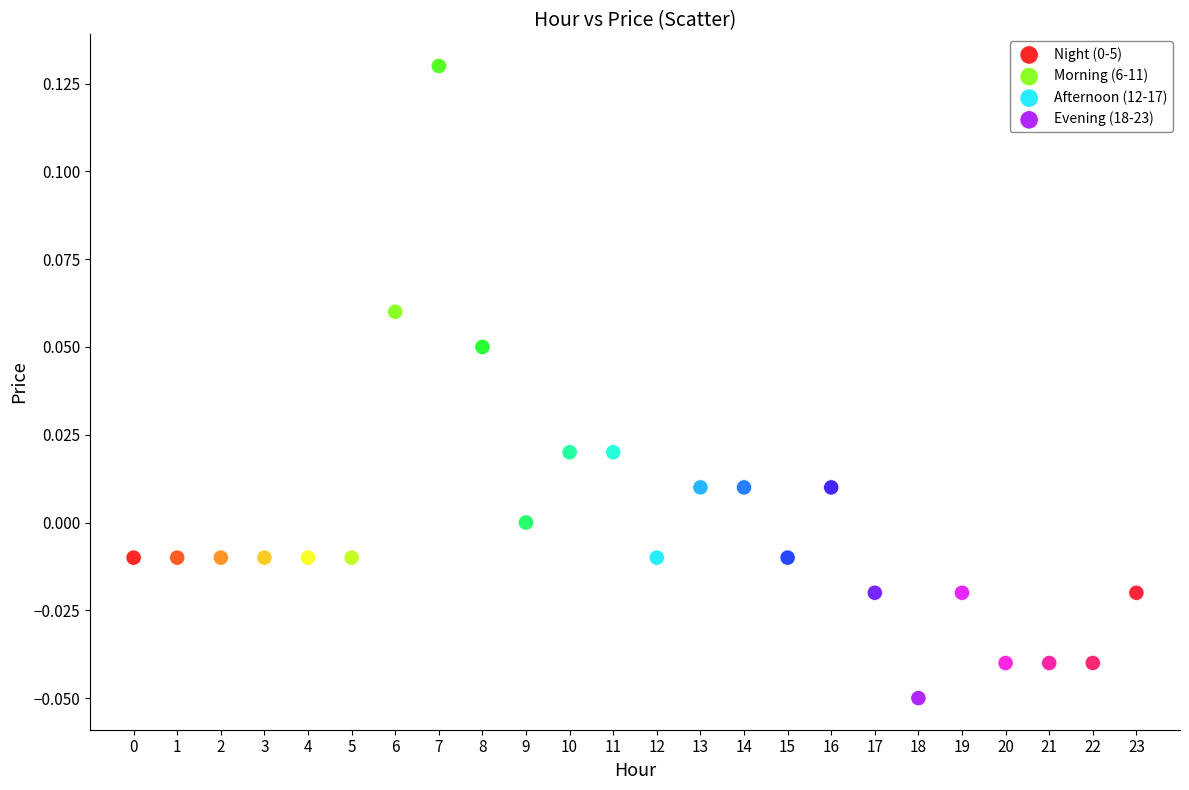

Which series contains the highest Y value?

Morning (6-11)